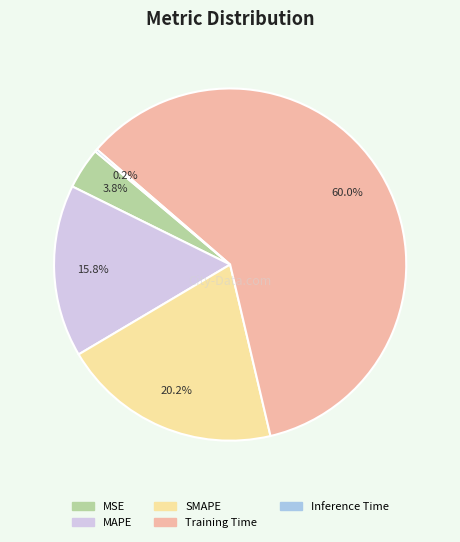

To the nearest percent, what is the combined percentage of MAPE and MSE?

20%